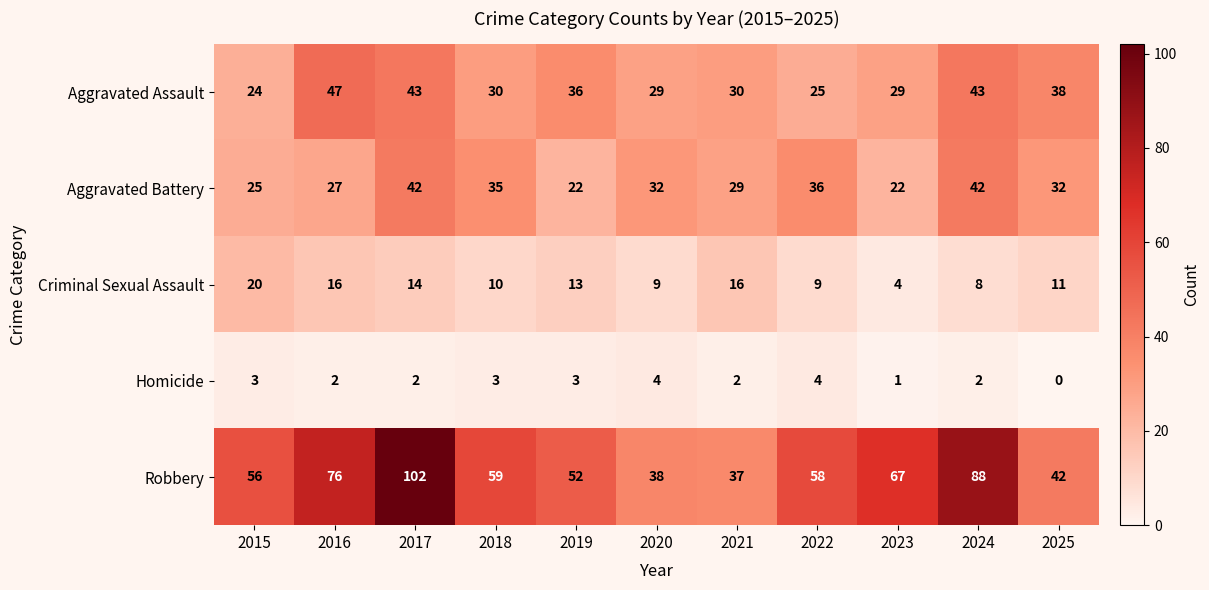

At which category is the sum across all series the highest?

2017